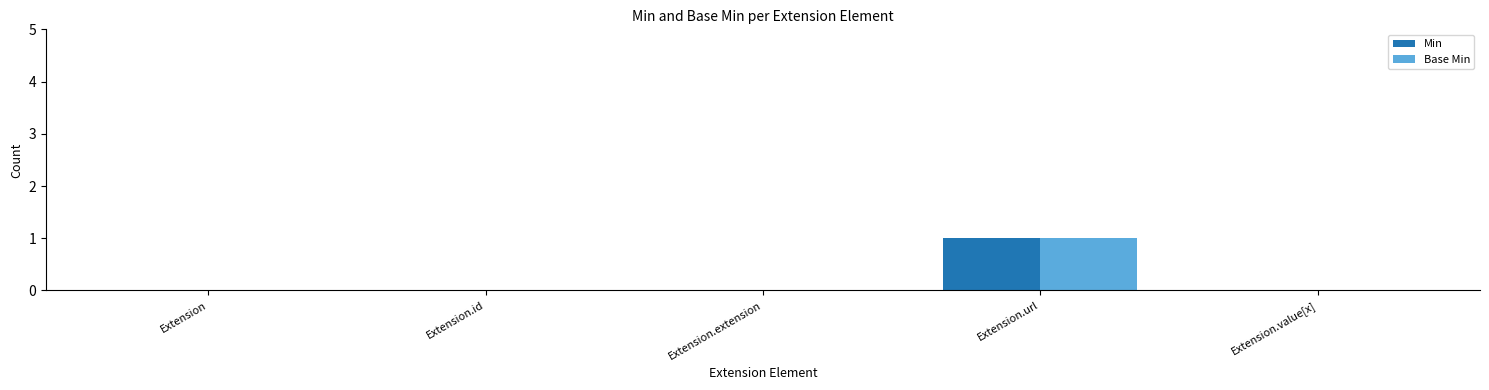

True or false: Min has a value of 0 at Extension.

True